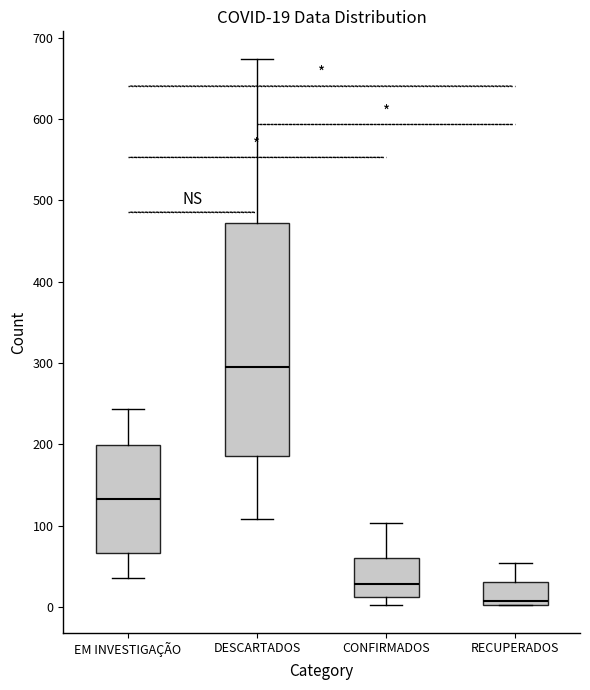

Comparing the boxes themselves (not the whiskers), which one is the tallest?

DESCARTADOS